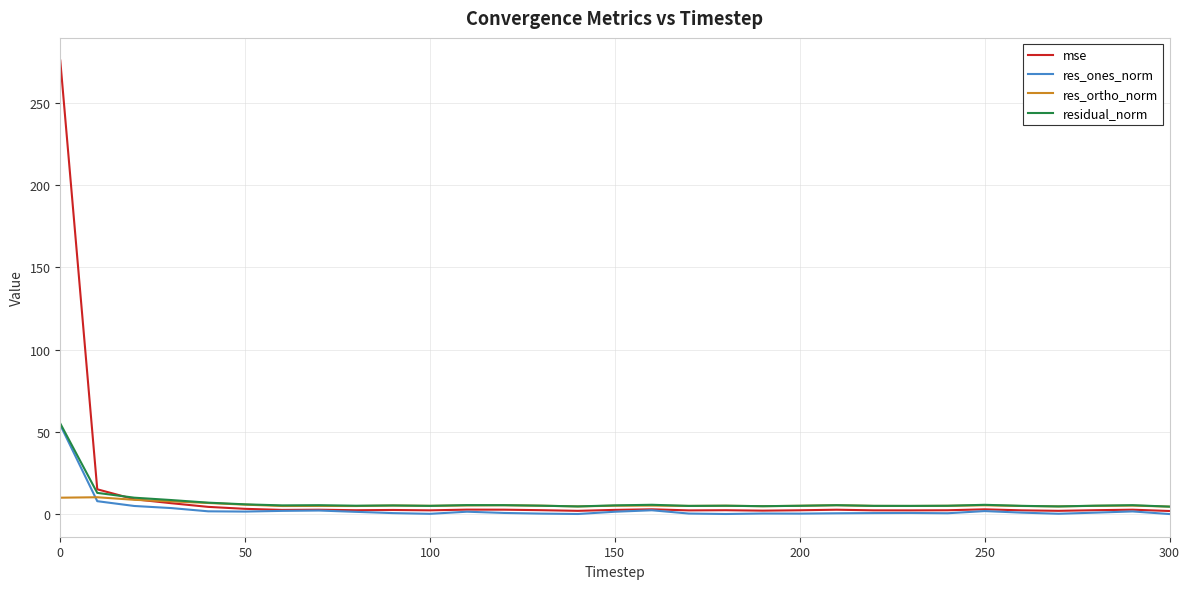

At how many categories does at least one series exceed 193?

1